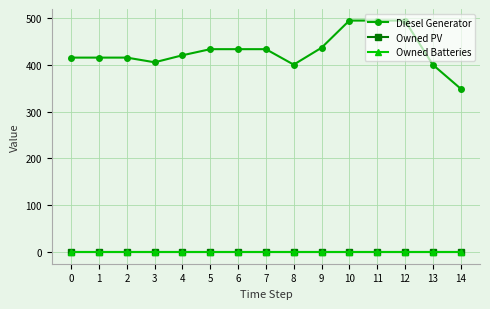

Rank the categories by Diesel Generator value from highest to lowest.

10, 11, 12, 9, 5, 6, 7, 4, 0, 1, 2, 3, 8, 13, 14